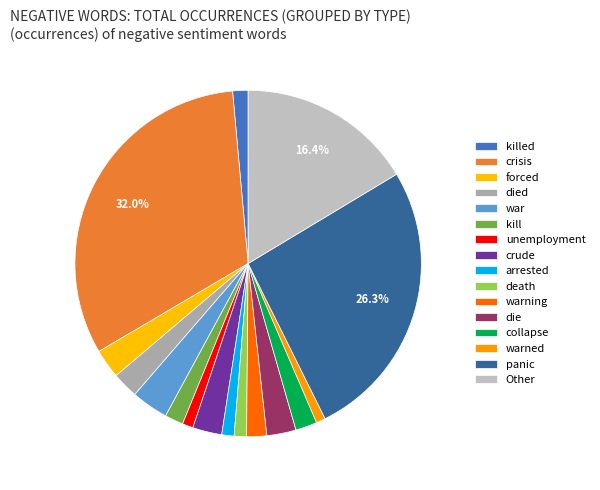

Count the number of slices in the pie.

16